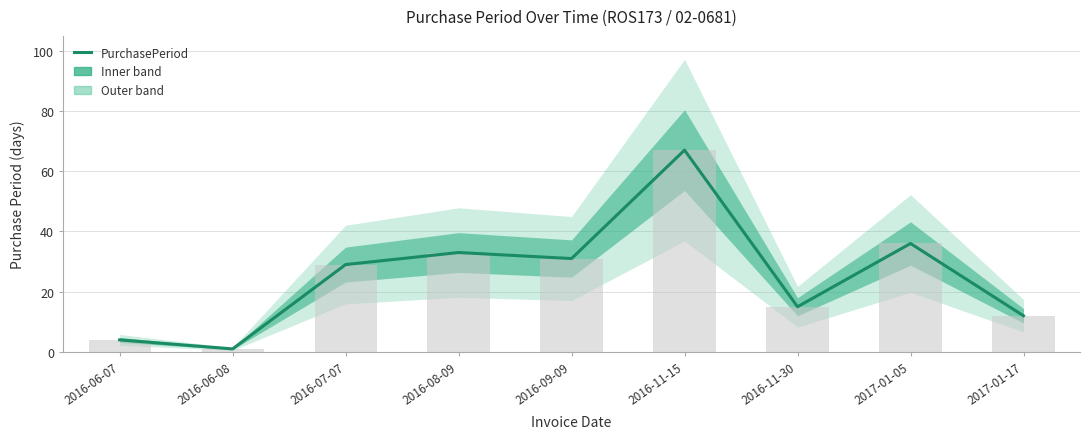

What is the approximate value at 2016-06-07, to the nearest 5?

5